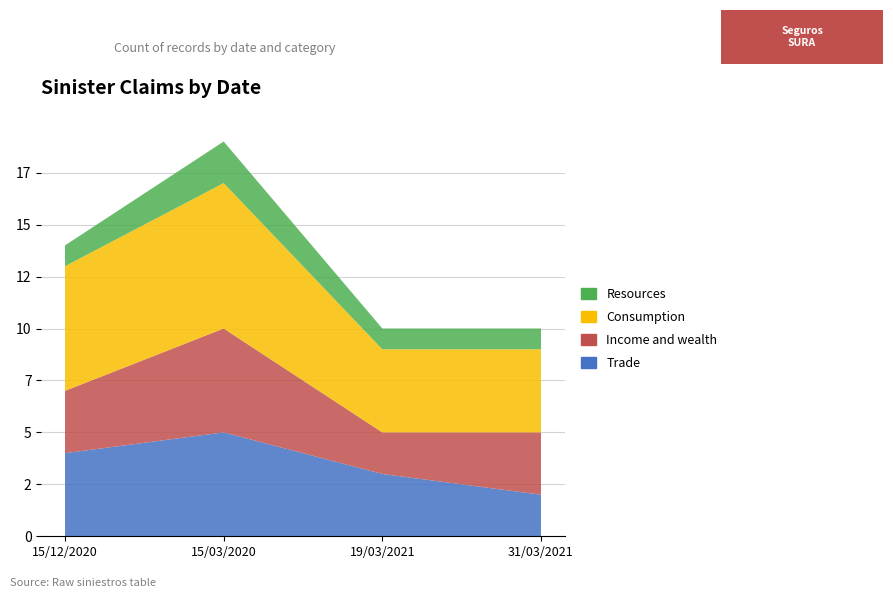

Reading left to right, what are all the values shown in this chart?

Trade: 15/12/2020=4	15/03/2020=5	19/03/2021=3	31/03/2021=2
Income and wealth: 15/12/2020=3	15/03/2020=5	19/03/2021=2	31/03/2021=3
Consumption: 15/12/2020=6	15/03/2020=7	19/03/2021=4	31/03/2021=4
Resources: 15/12/2020=1	15/03/2020=2	19/03/2021=1	31/03/2021=1